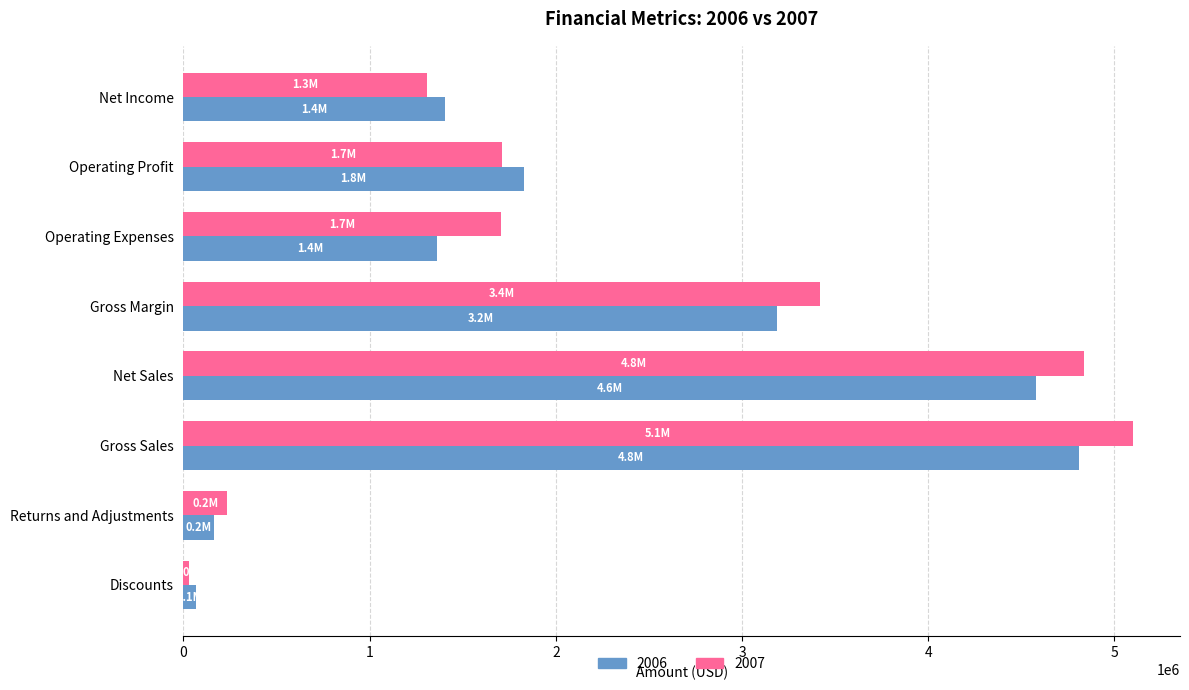

At how many categories does at least one series exceed 2349898?

3